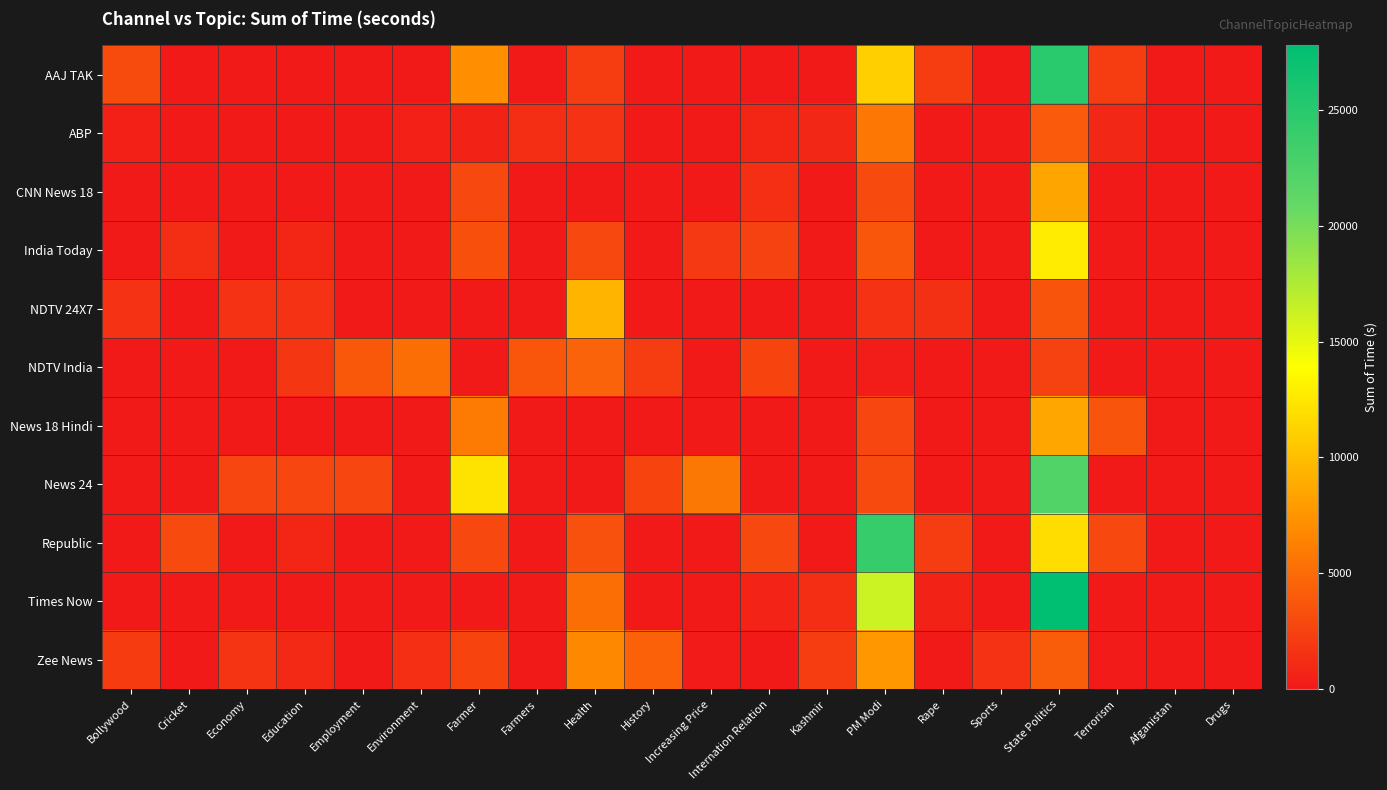

What is the difference between the highest and lowest values at Environment?

5154